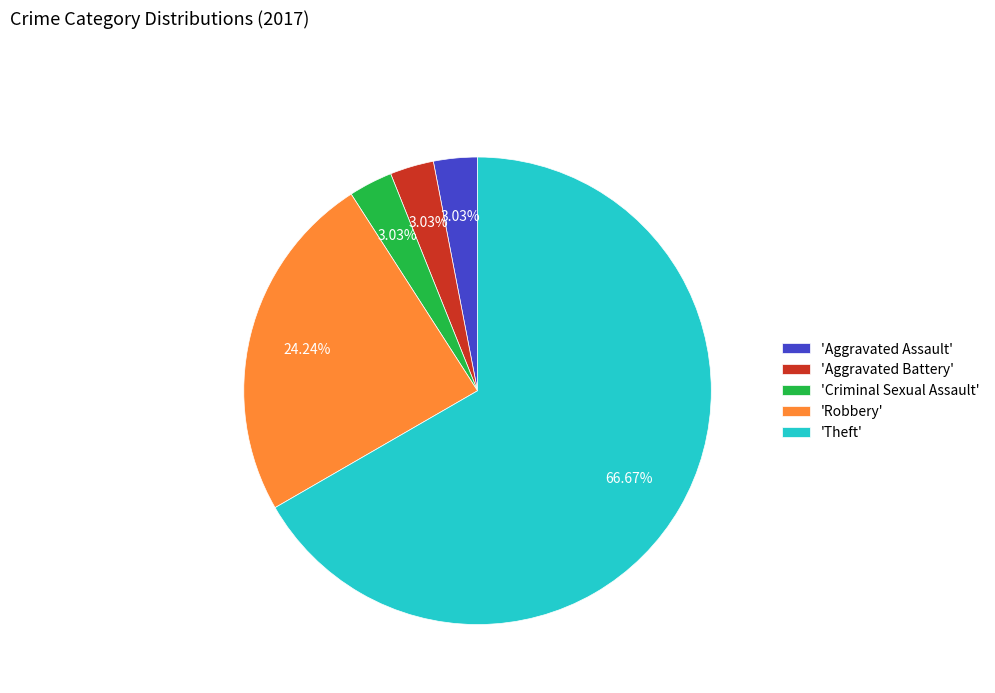

Approximately how many times larger is the value at 'Theft' compared to 'Aggravated Assault'?

22.0